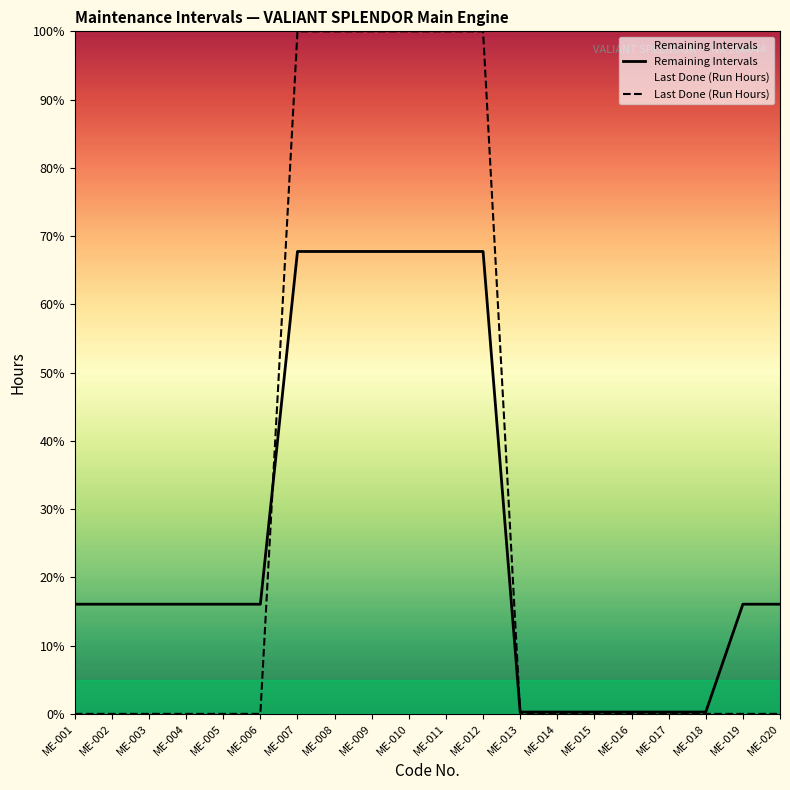

The Last Done (Run Hours) series shows 0.0 at ME-002. True or false?

True